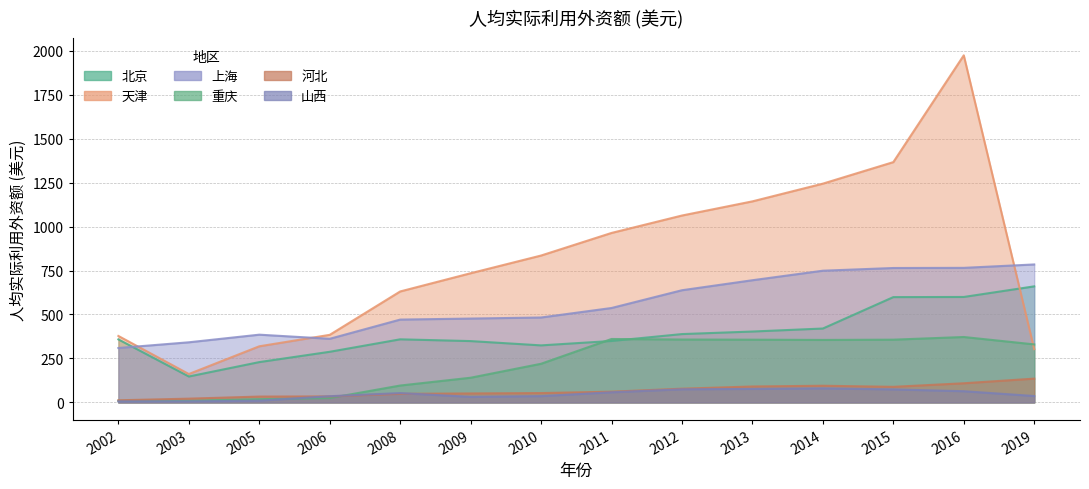

Where is the first local minimum for 重庆?

2014